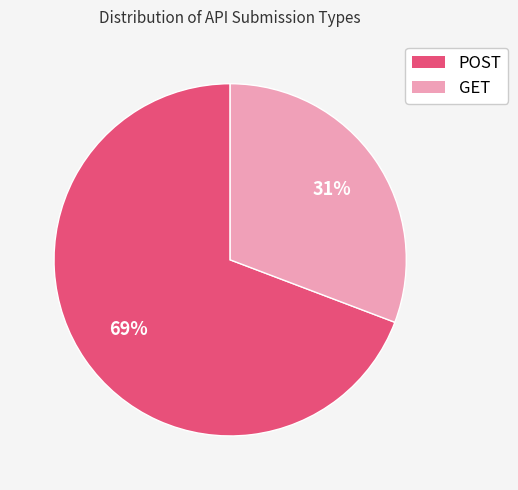

Does GET account for over 50% of the chart?

No